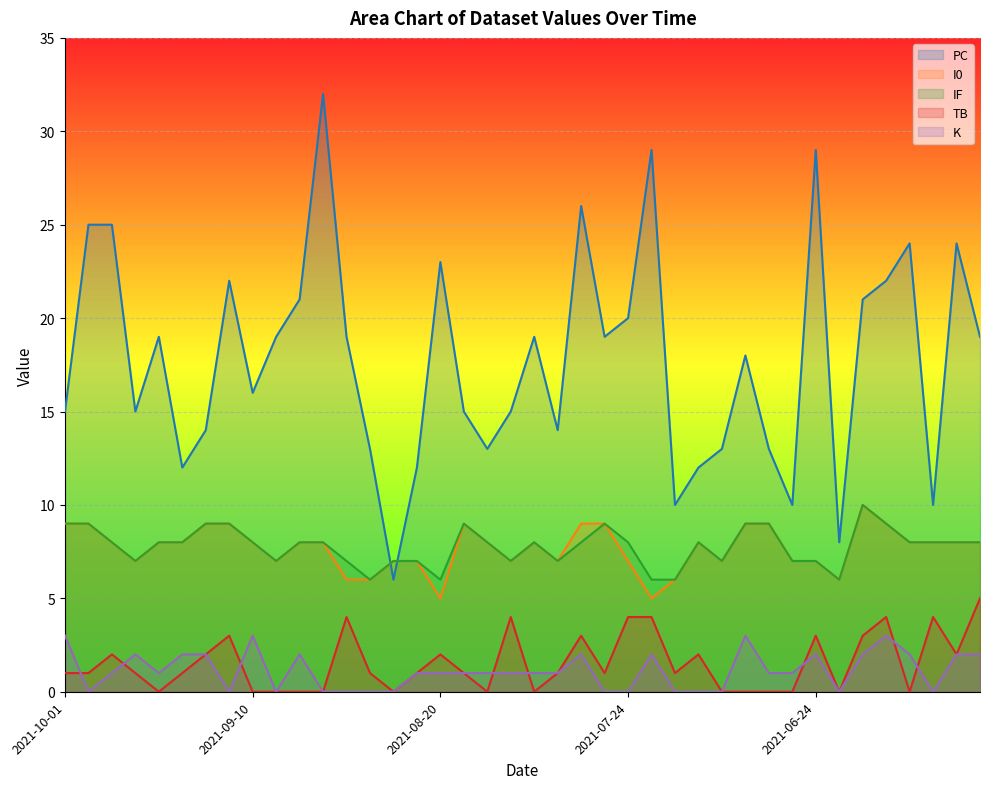

What is the label of the 8th point from the left?

2021-09-14